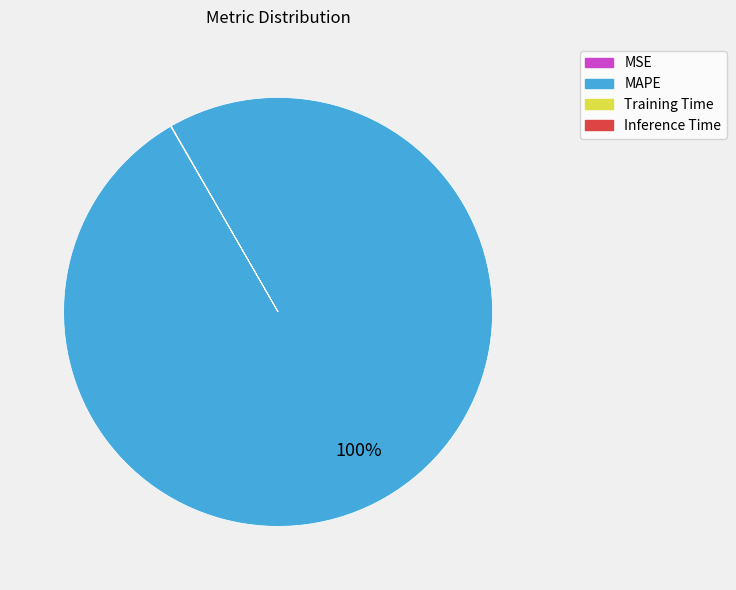

To the nearest percent, what portion does MAPE represent?

100%